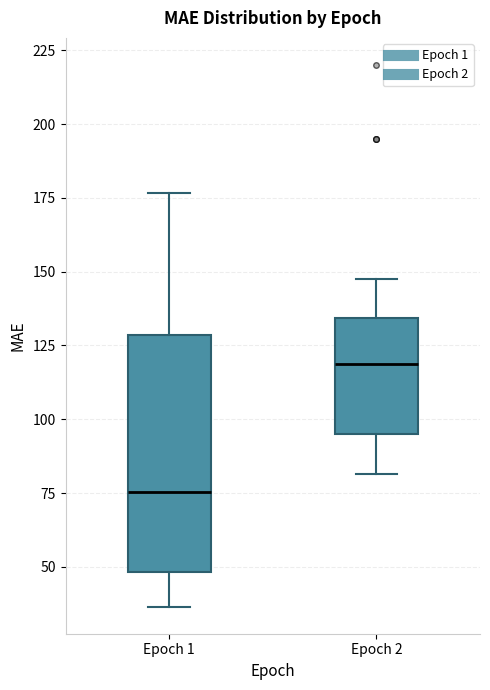

Which box has the highest median line?

Epoch 2